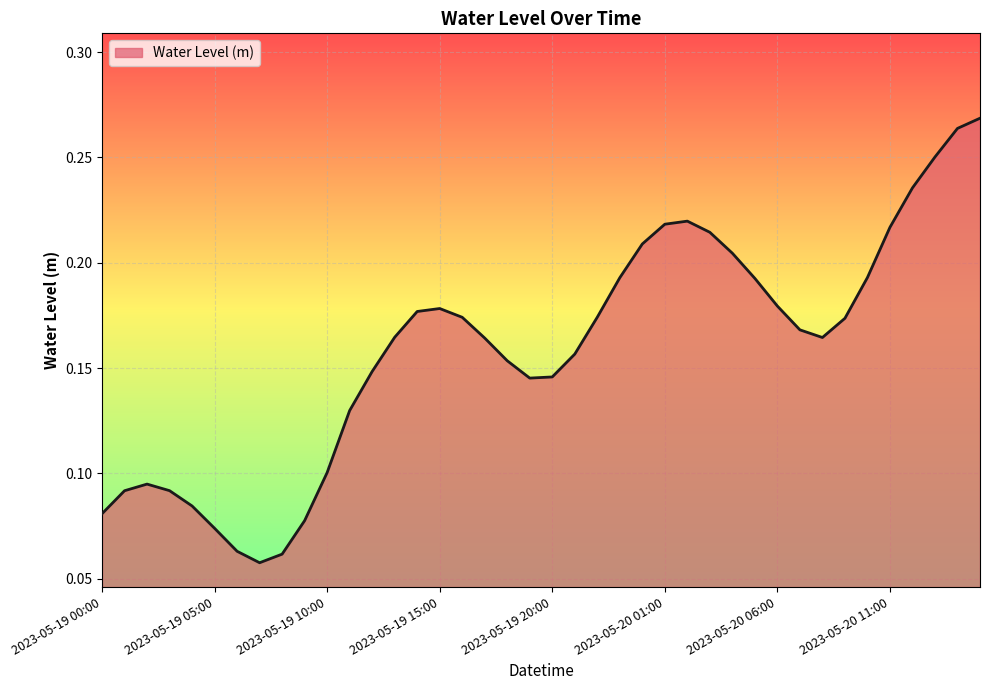

How many lines are shown in the chart?

1